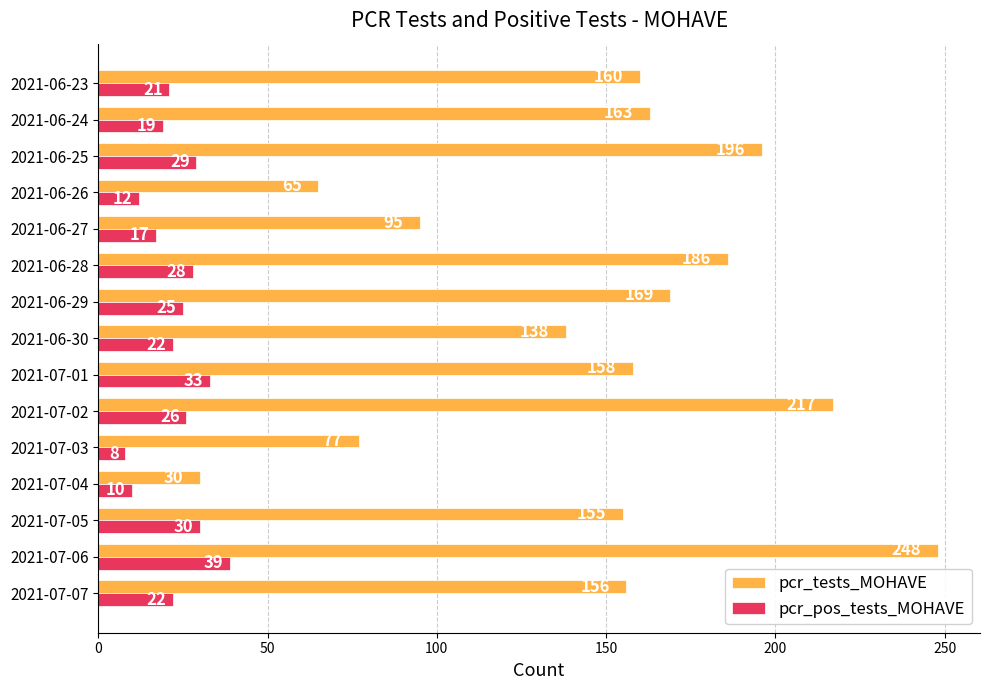

Which series has the largest range (max minus min)?

pcr_tests_MOHAVE